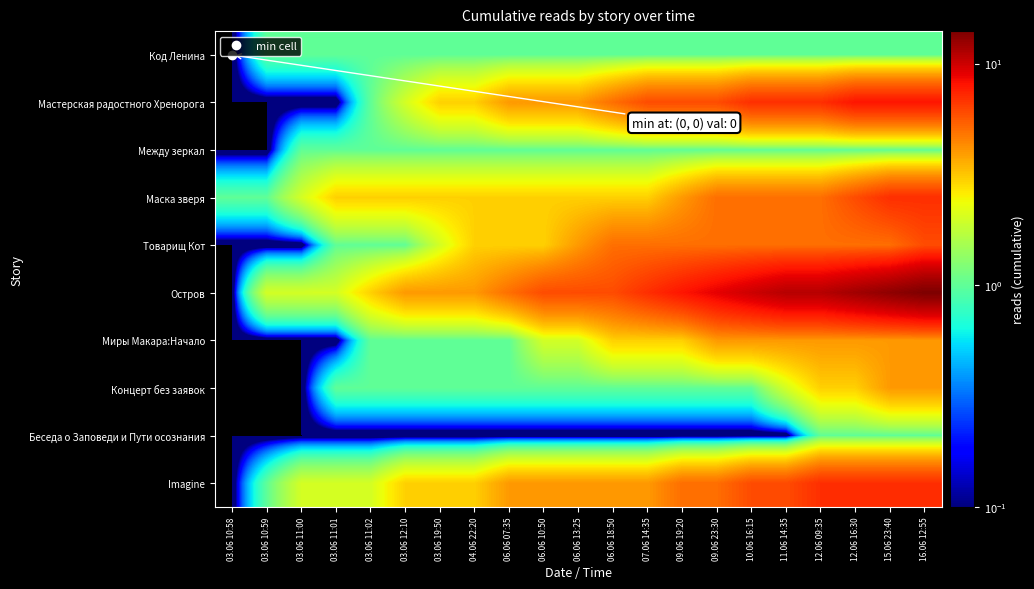

Between 09.06 23:30 and 12.06 16:30, which series saw the biggest shift?

Остров